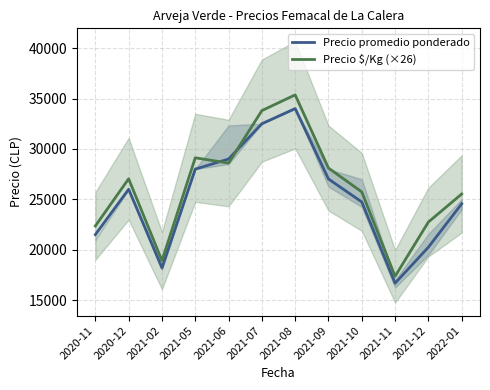

At 2021-02, list the series in order from largest to smallest.

Precio $/Kg (×26), Precio promedio ponderado